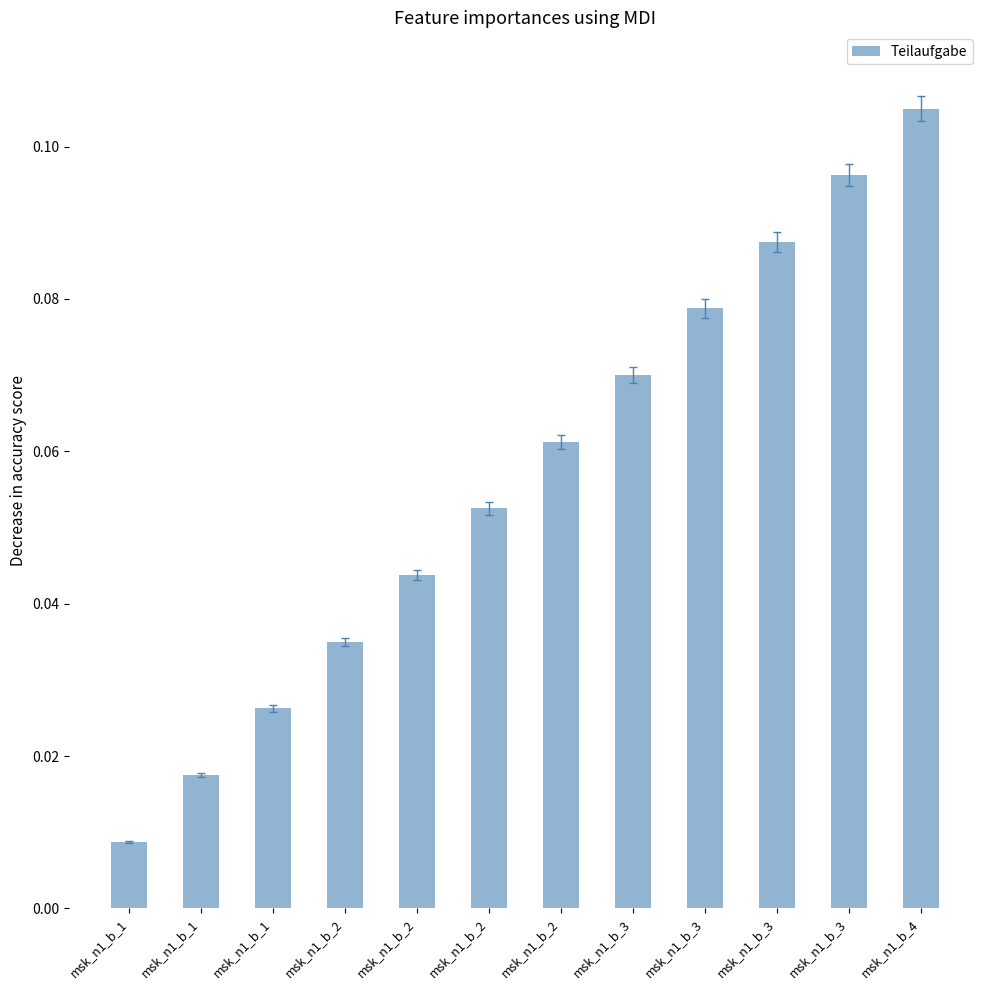

Are the bars horizontal?

No